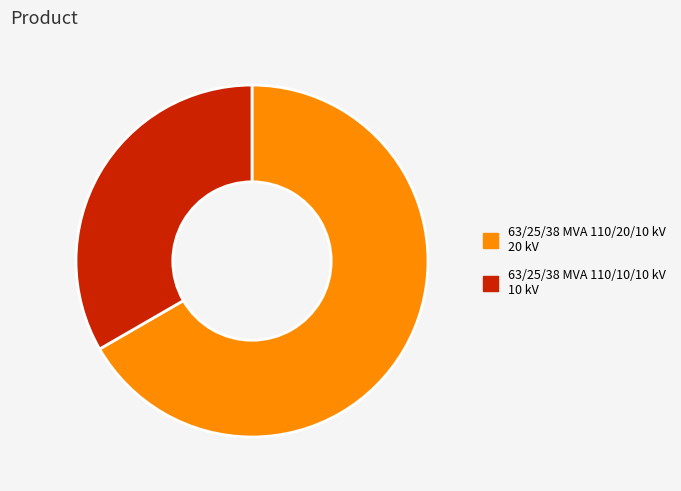

Approximately how many times larger is the value at 63/25/38 MVA 110/20/10 kV compared to 63/25/38 MVA 110/10/10 kV?

2.0